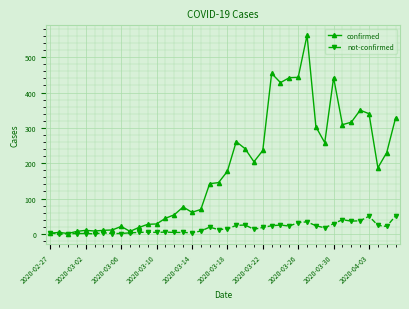

Which series has the largest total across all categories?

confirmed